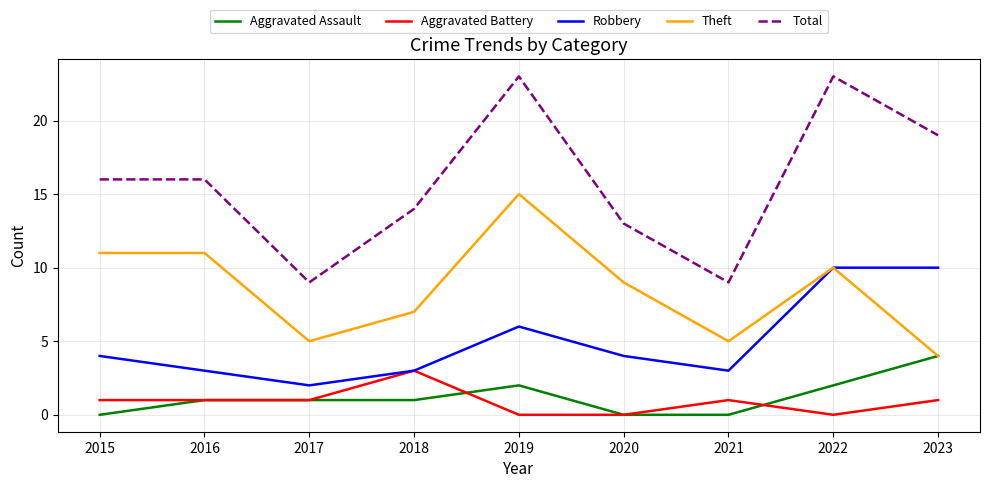

Is the value of Theft at 2018 greater than the value of Aggravated Battery at 2019?

Yes